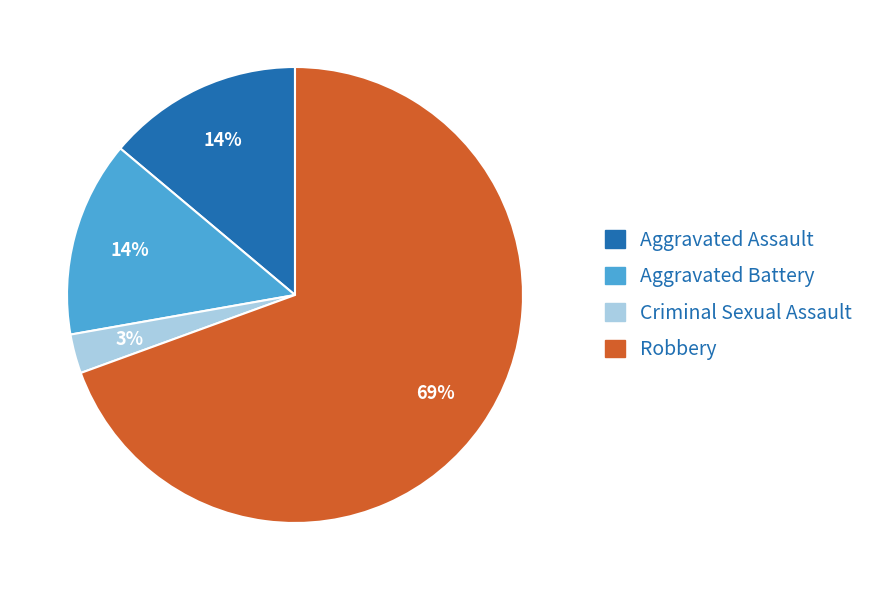

Do Aggravated Battery and Robbery together represent more than half of the pie?

Yes